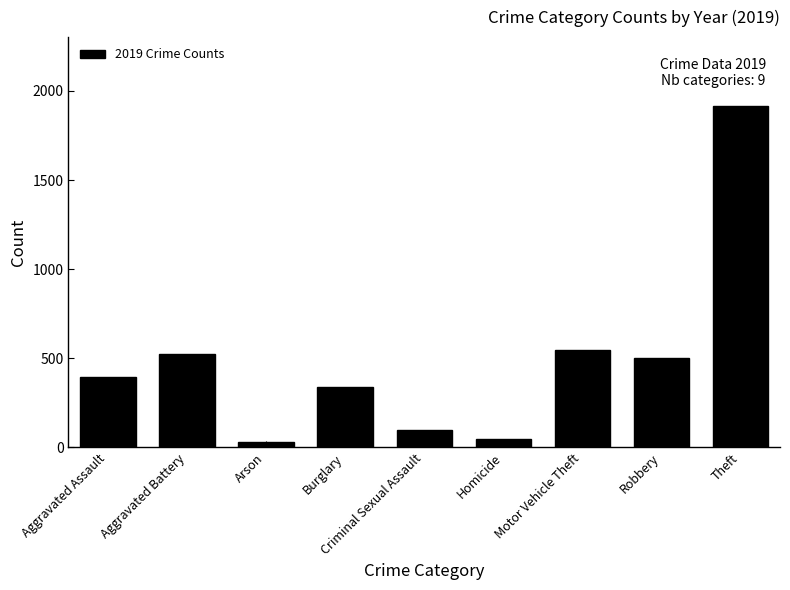

Reading left to right, transcribe all the data shown in this chart.

395	524	29	338	96	47	544	501	1918